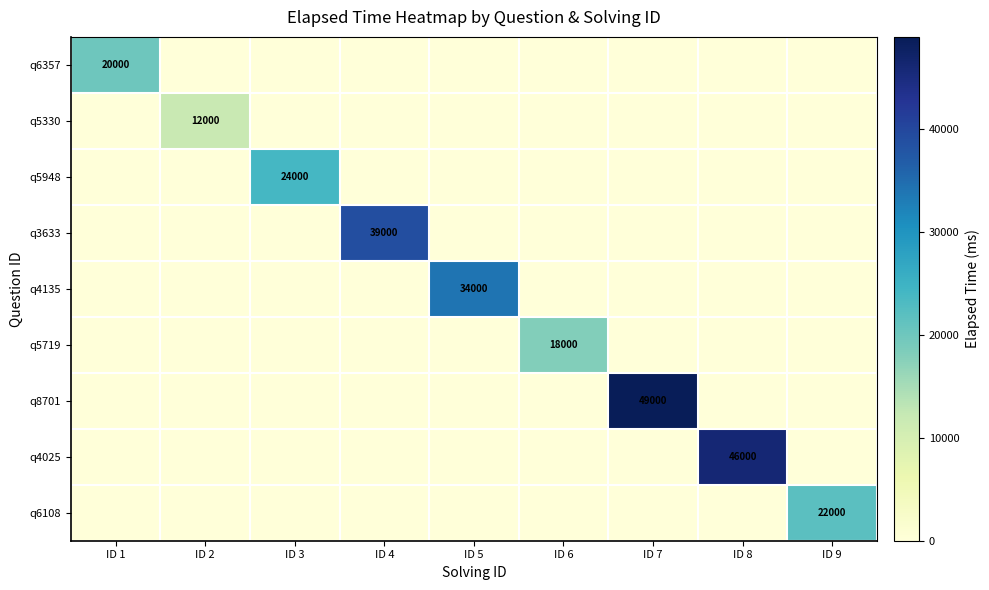

At how many categories does at least one series exceed 32762?

4